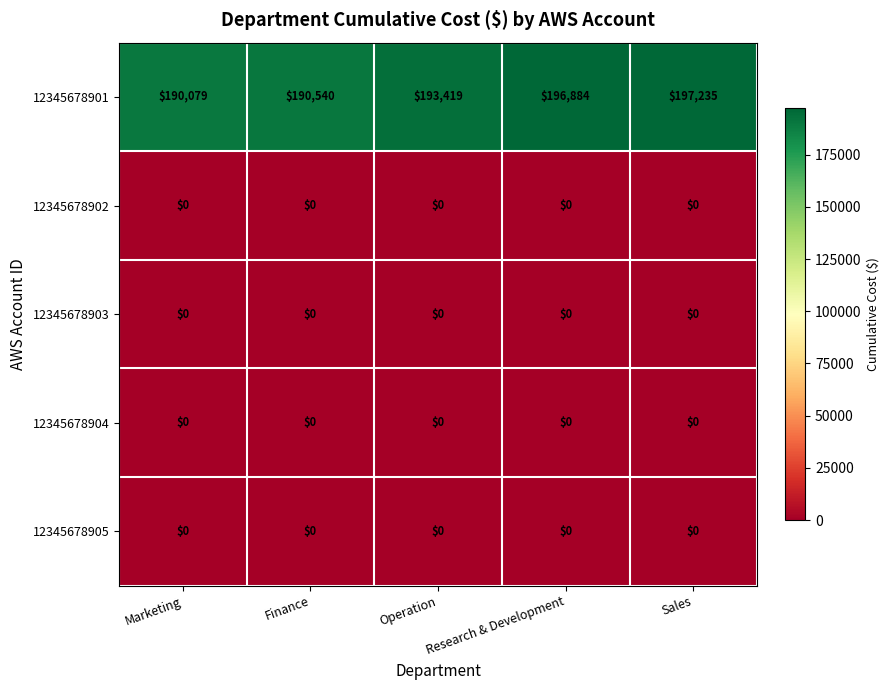

Which category has the highest value across all series?

Sales